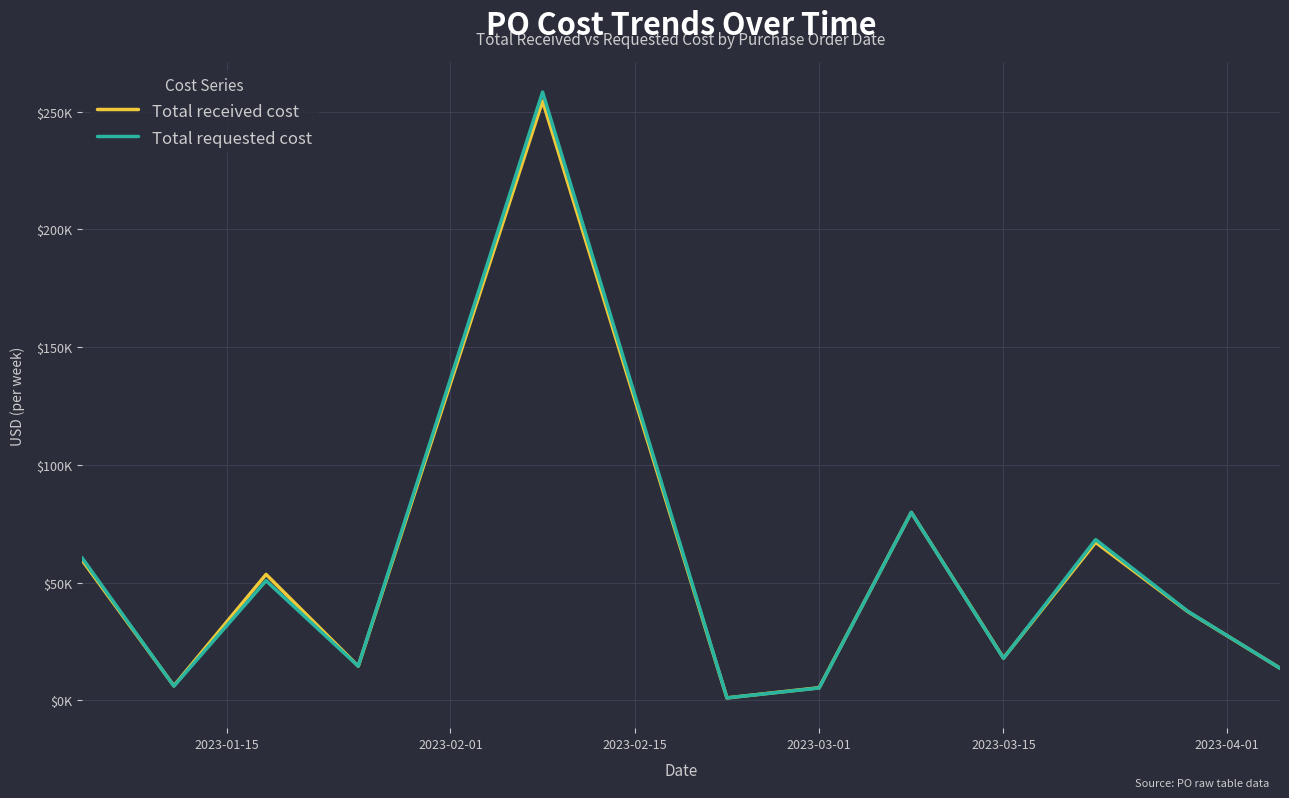

What are all the series names shown in the legend?

Total received cost, Total requested cost